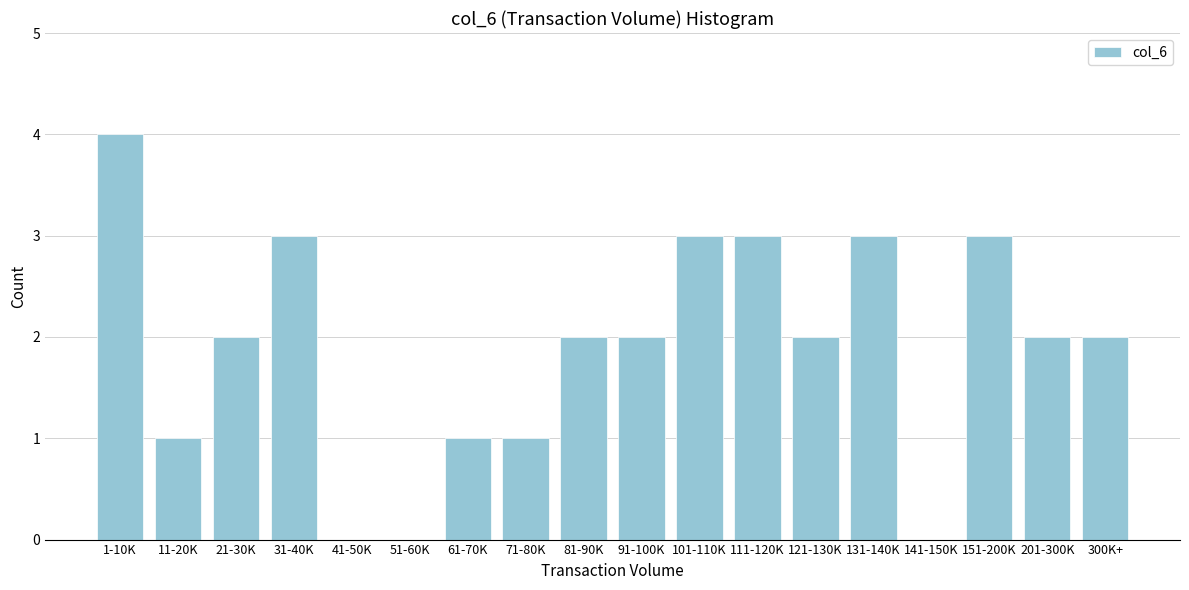

Reading left to right, extract all data points from this chart.

1-10K=4	11-20K=1	21-30K=2	31-40K=3	41-50K=0	51-60K=0	61-70K=1	71-80K=1	81-90K=2	91-100K=2	101-110K=3	111-120K=3	121-130K=2	131-140K=3	141-150K=0	151-200K=3	201-300K=2	300K+=2